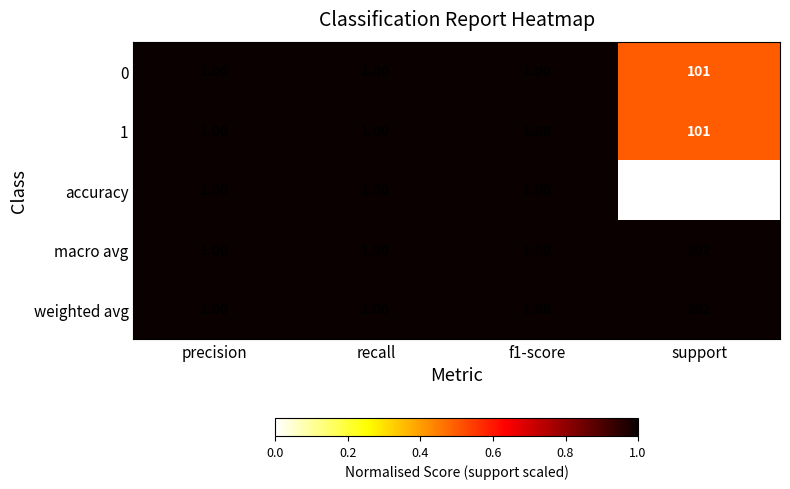

What is the sum of all accuracy values?

4